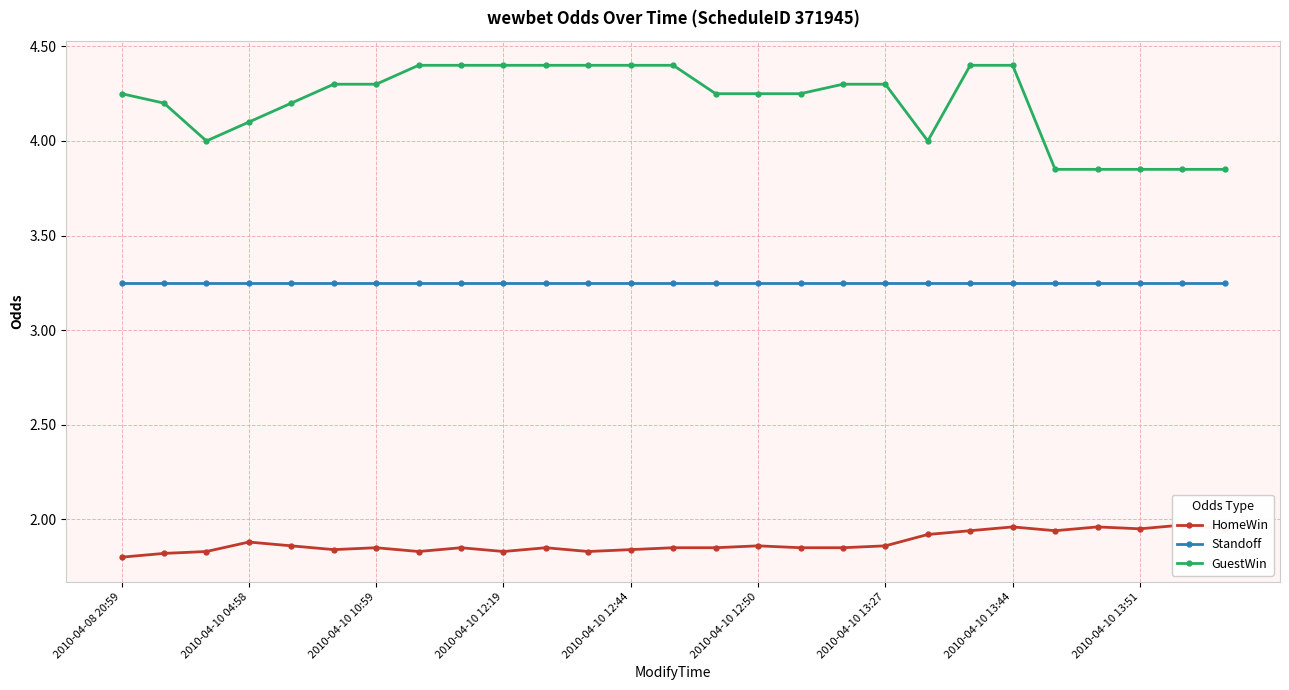

What is the total value across all series at 10?

9.5